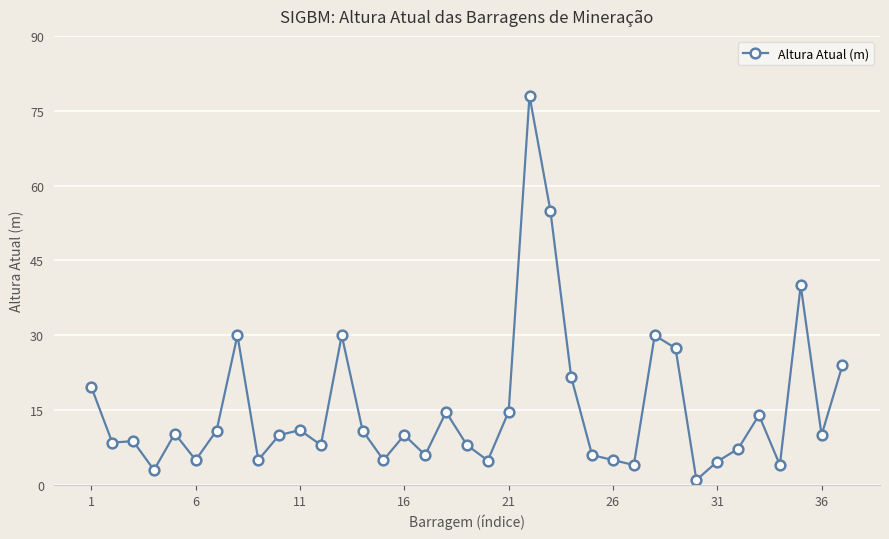

What is the greatest value displayed?

78.0